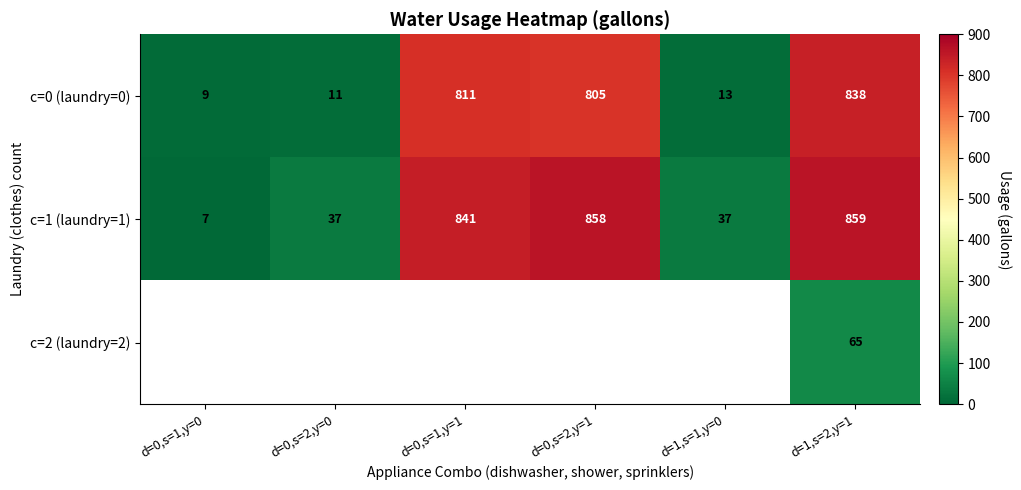

Is it true that c=1 (laundry=1) equals 858 at d=0,s=2,y=1?

True